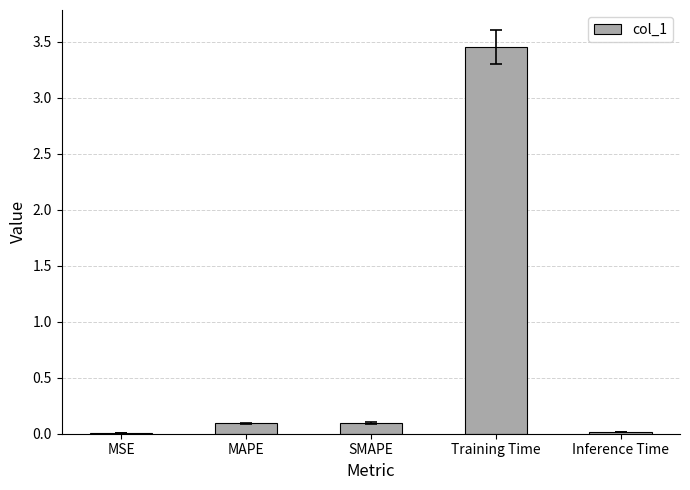

At which category does the chart reach its peak across all series?

Training Time